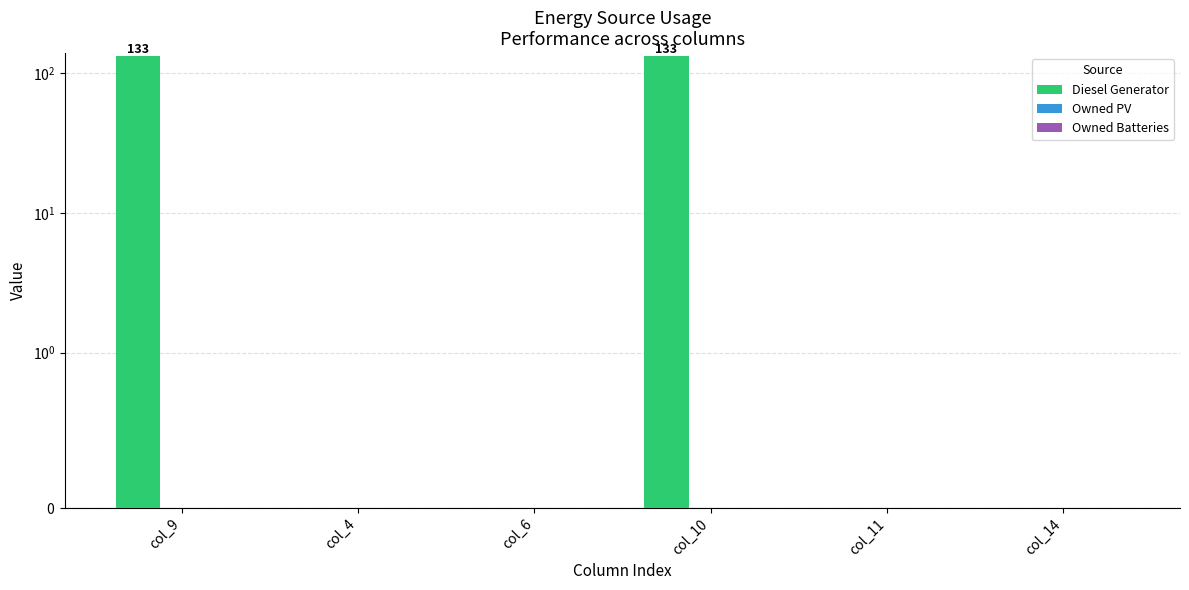

What is the highest value of the Diesel Generator series?

133